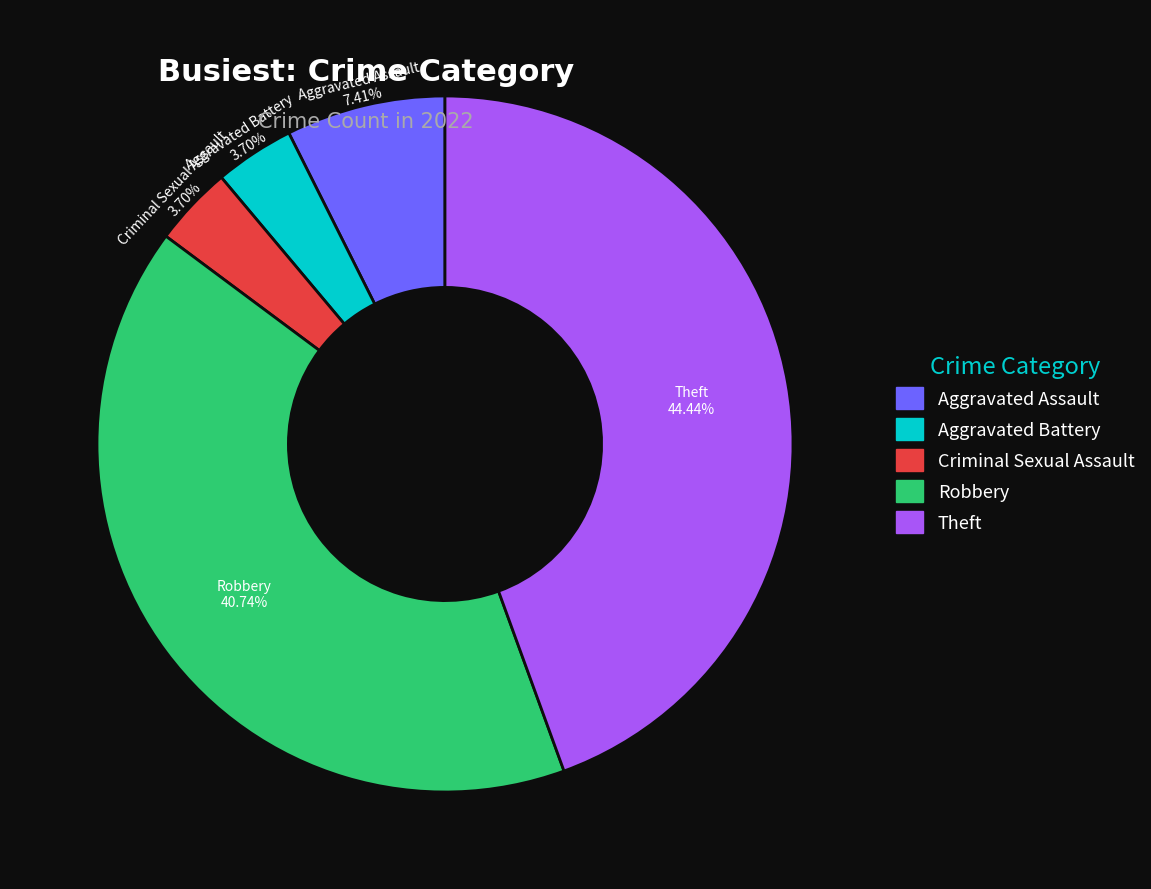

What percentage is NOT represented by Criminal Sexual Assault?

96.3%